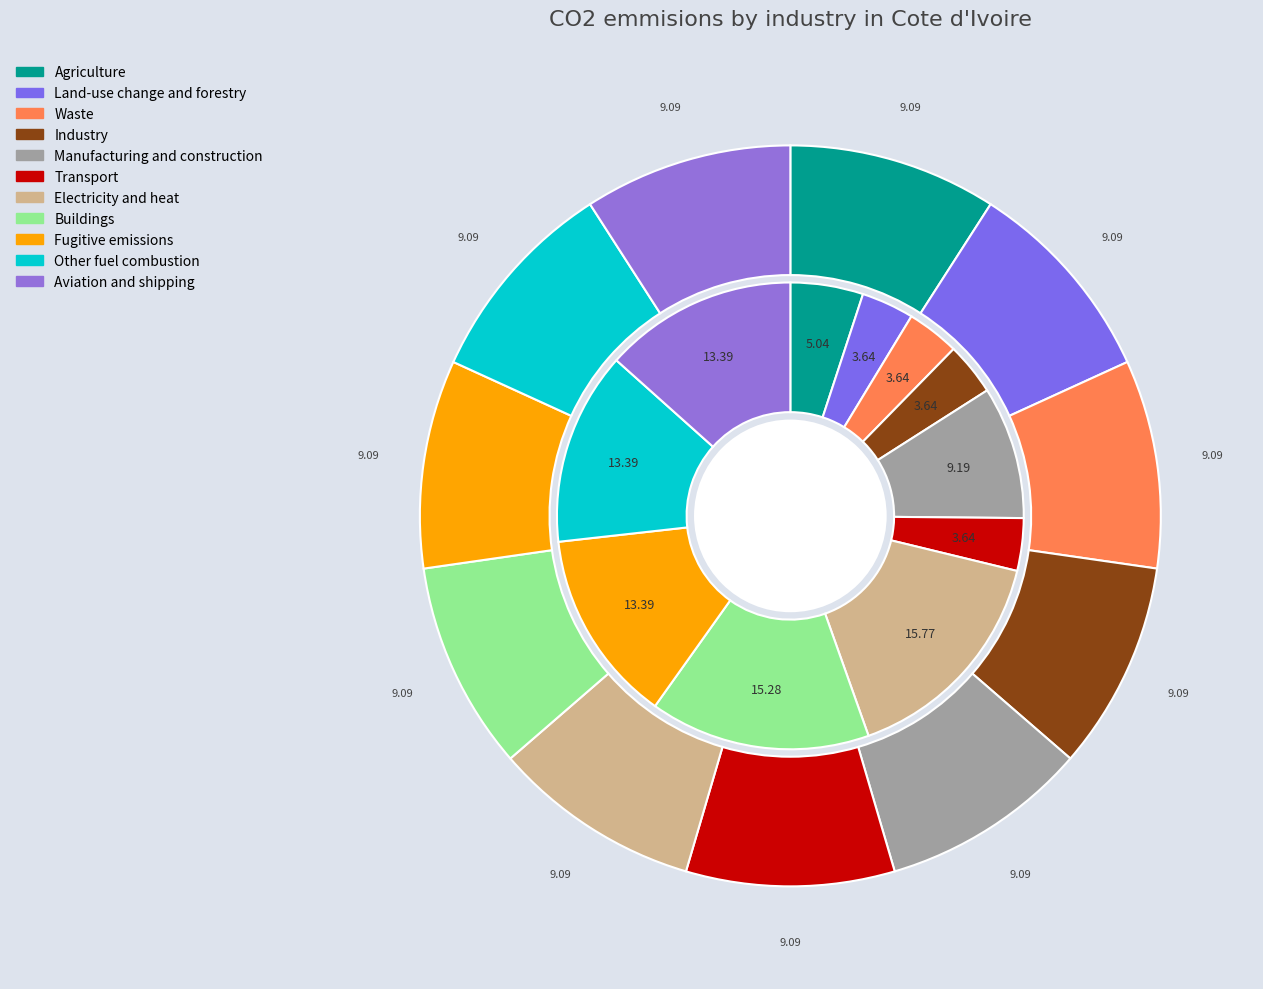

Is 4.0 the majority of the pie?

No